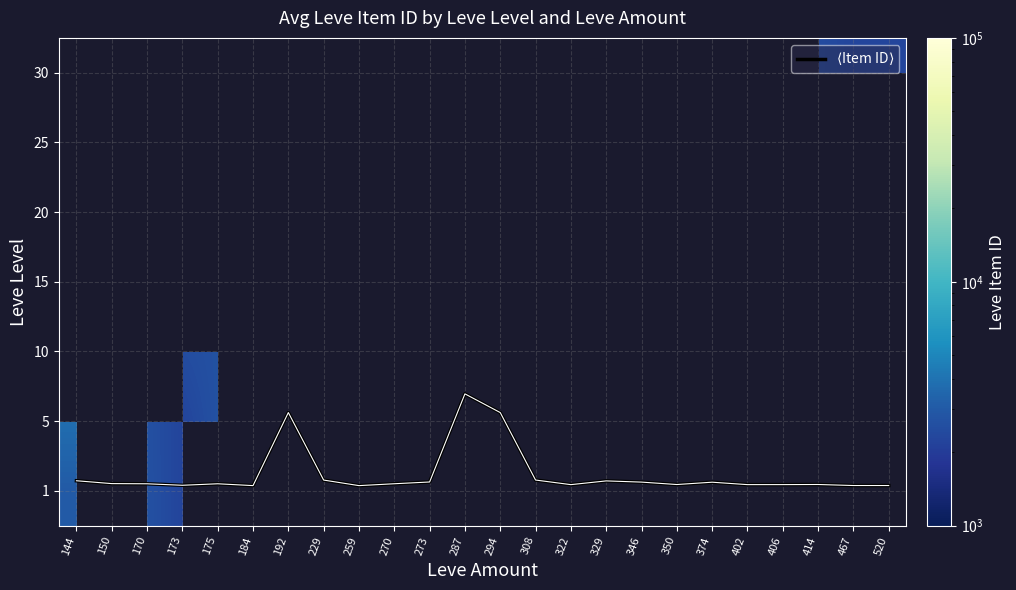

What is the spread (max minus min) of values at 184?

2238.9